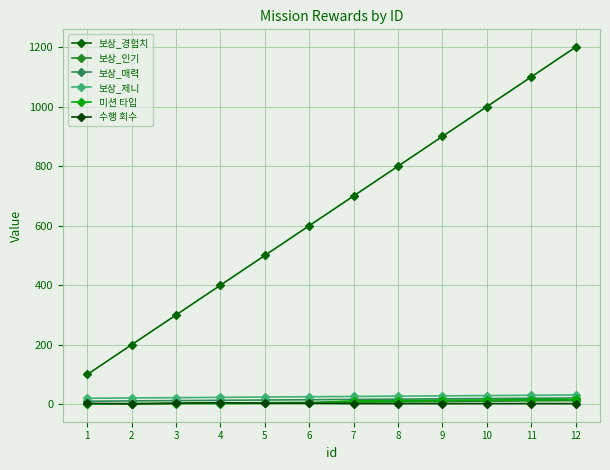

How many lines are shown in the chart?

6